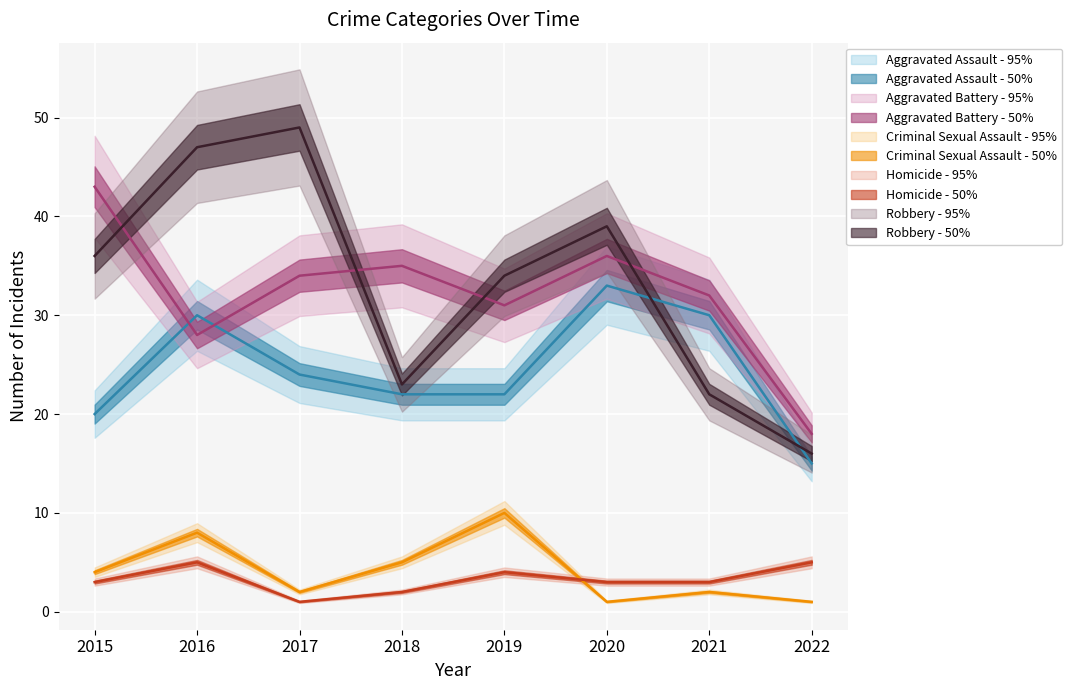

What are all the series names shown in the legend?

Aggravated Assault, Aggravated Battery, Criminal Sexual Assault, Homicide, Robbery